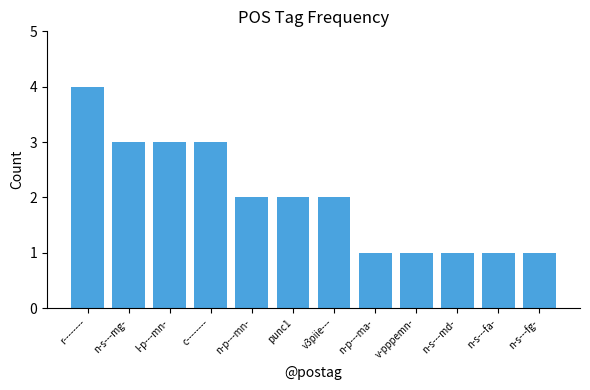

Does the chart contain any negative values?

No